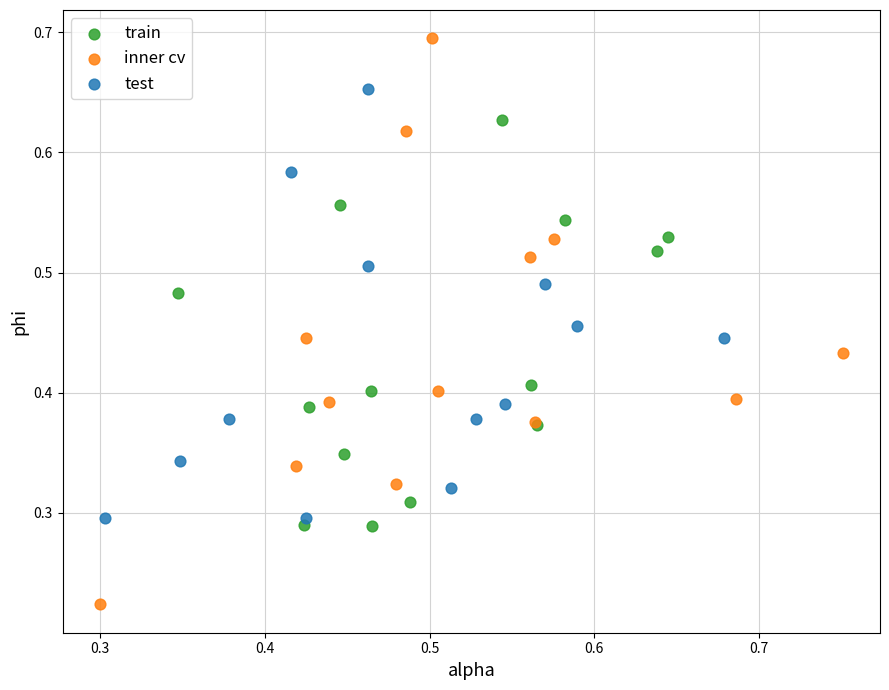

Which series has the widest spread of Y values?

inner cv